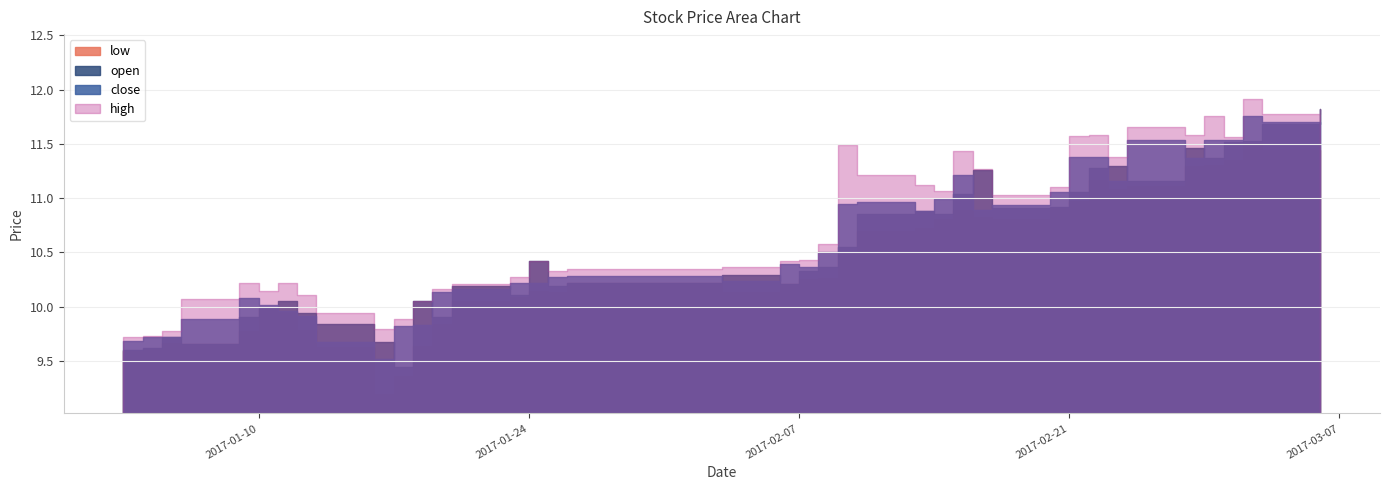

At 2017-01-10, list the series in order from smallest to largest.

low, open, close, high